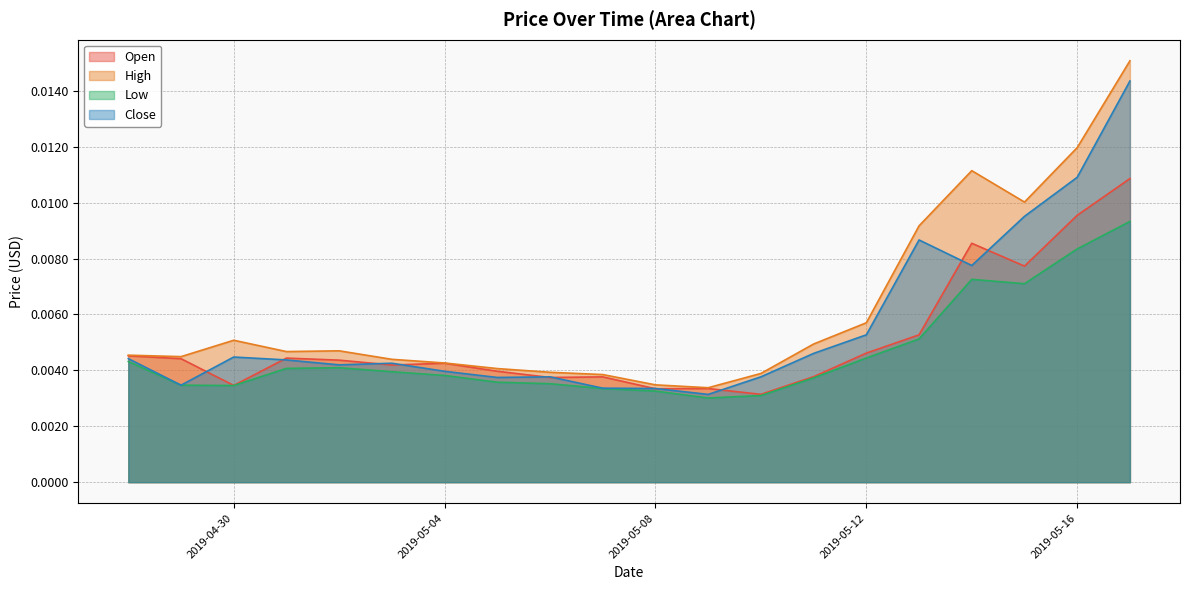

True or false: Close has a value of 0.0 at 2019-05-12.

False